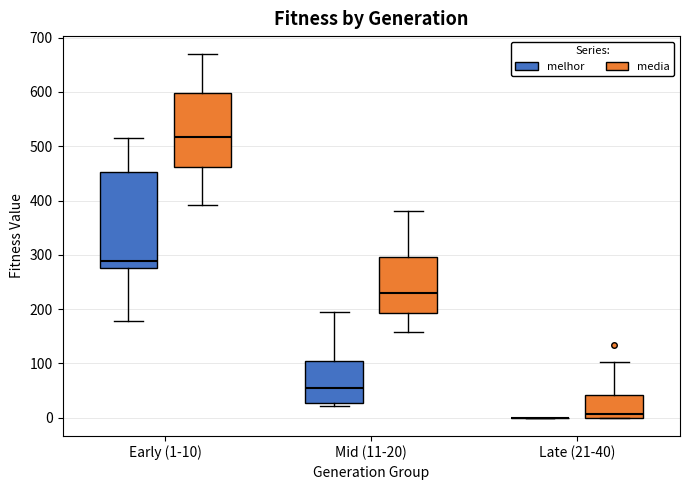

Comparing the boxes themselves (not the whiskers), which one is the tallest?

Early (1-10) (melhor)